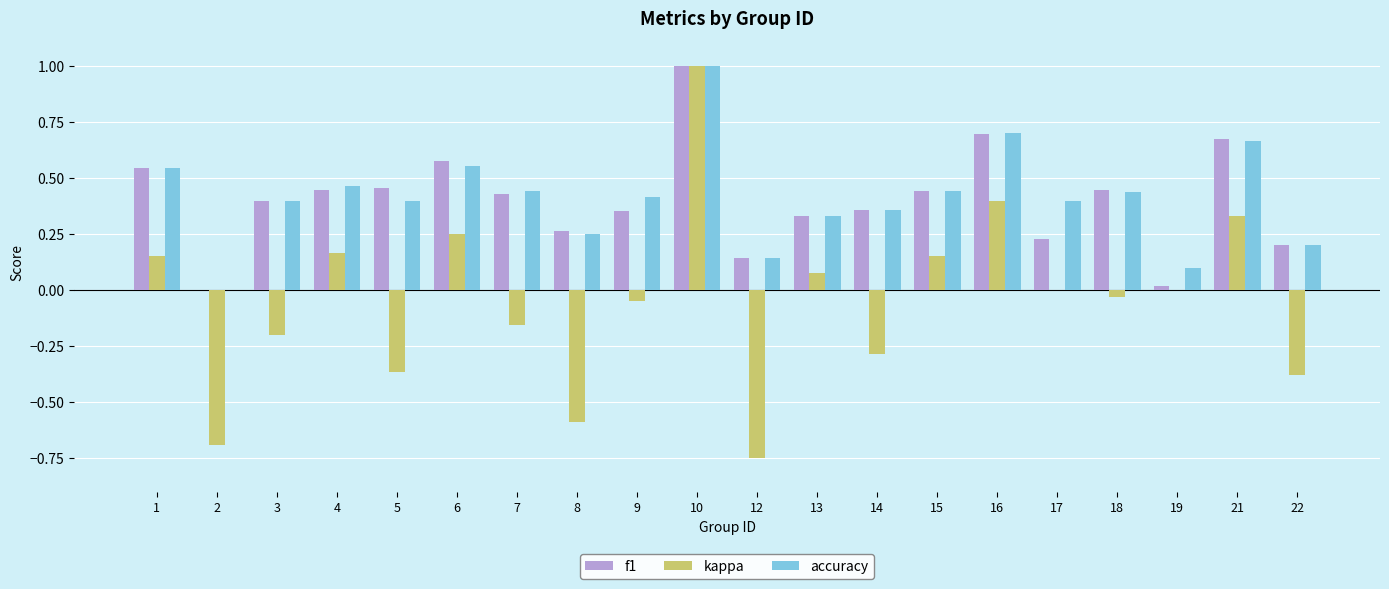

Are the bars grouped side by side (vs. stacked)?

Yes